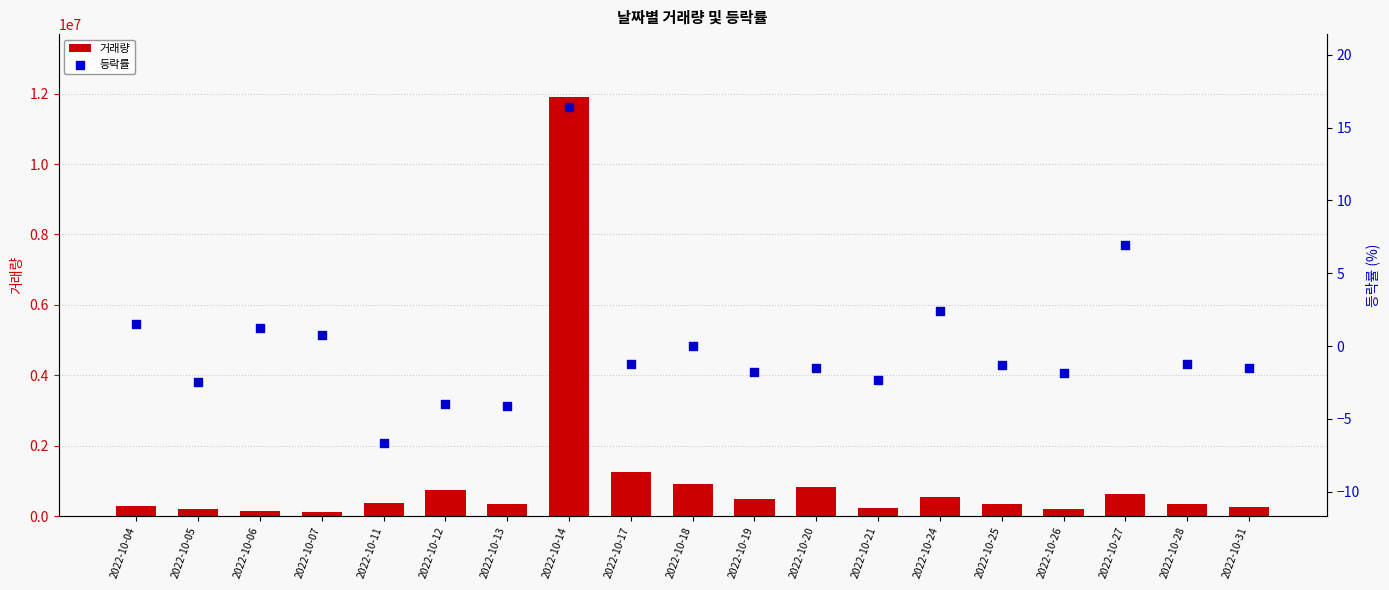

What is the total value across all series at 2022-10-26?

192099.2